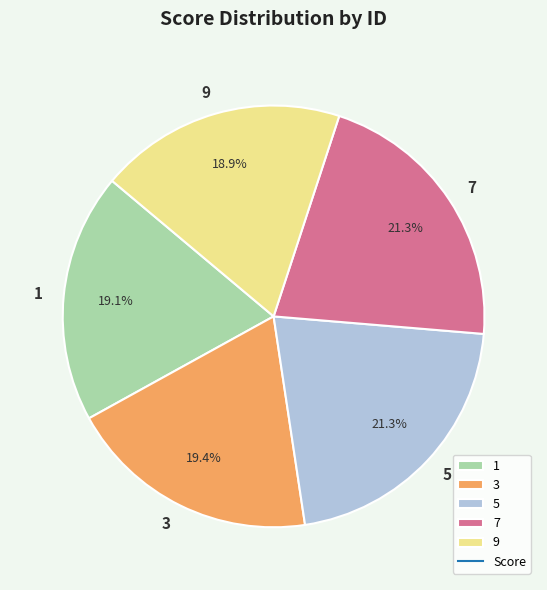

True or false: 5 accounts for 35% of the total.

False